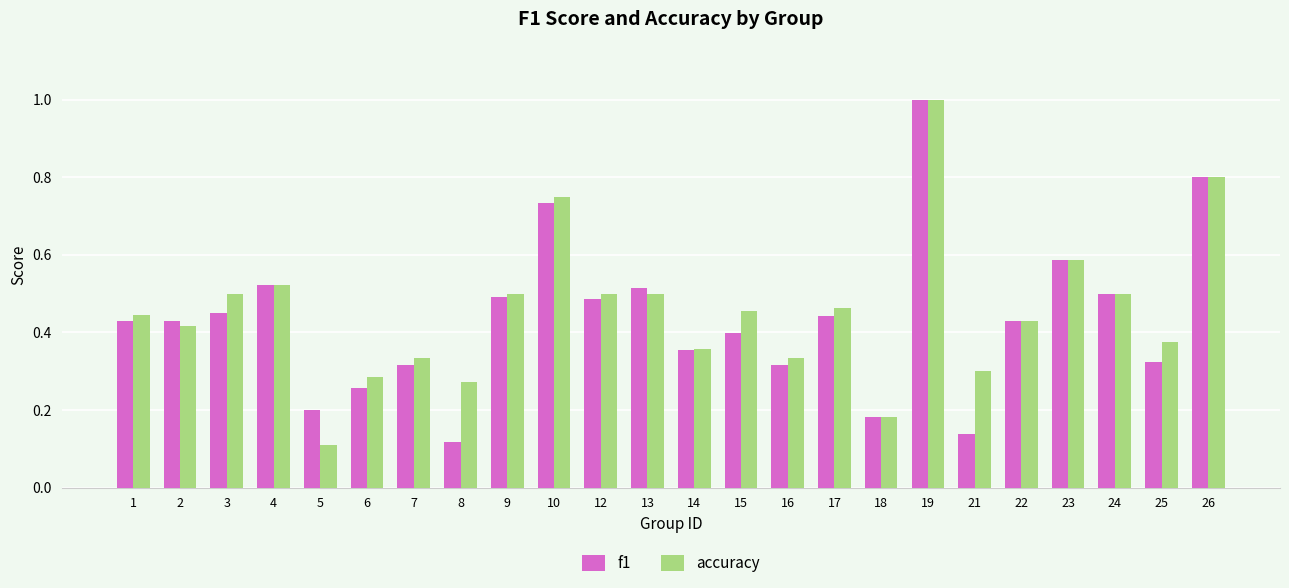

Which series changed the most between 19 and 21?

f1